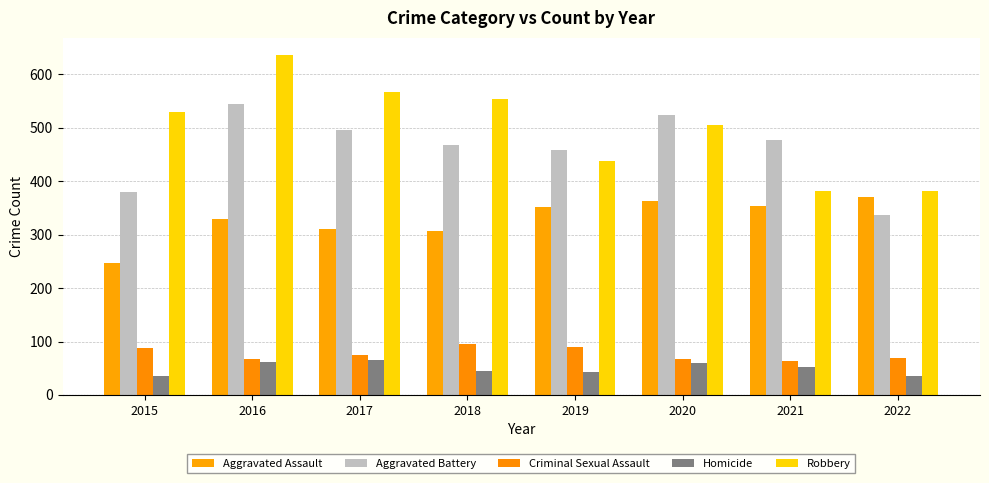

How many distinct data groups are displayed?

5